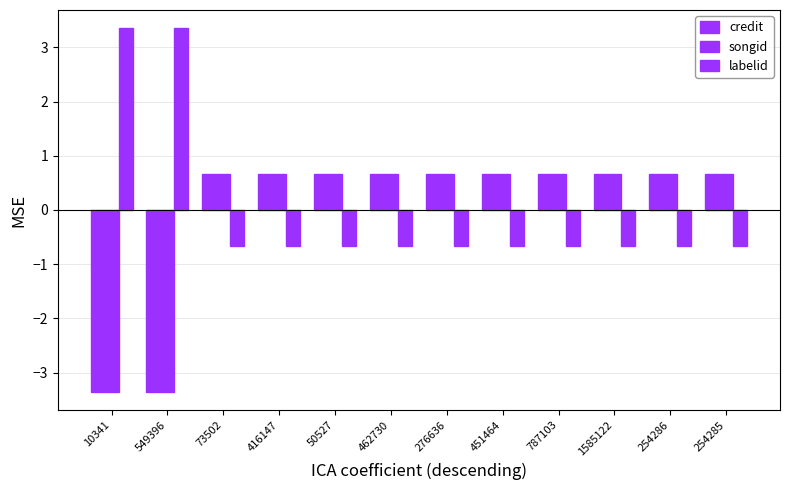

Where is songid nearest to the value -1?

73502